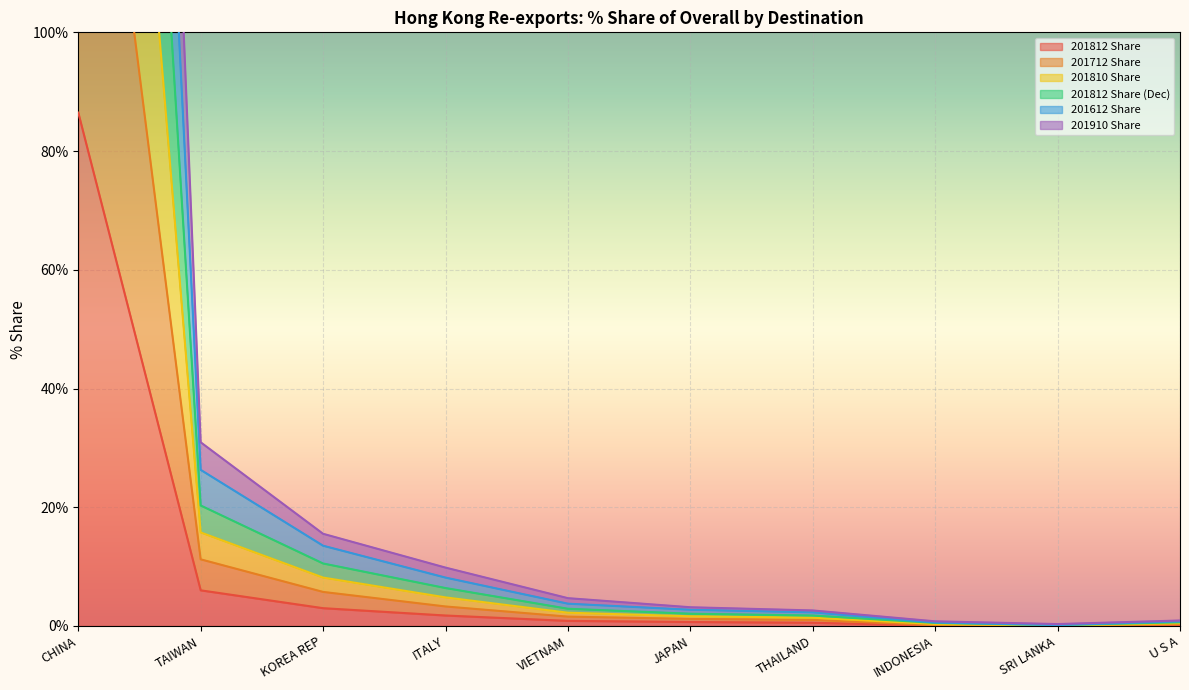

How many lines are shown in the chart?

6